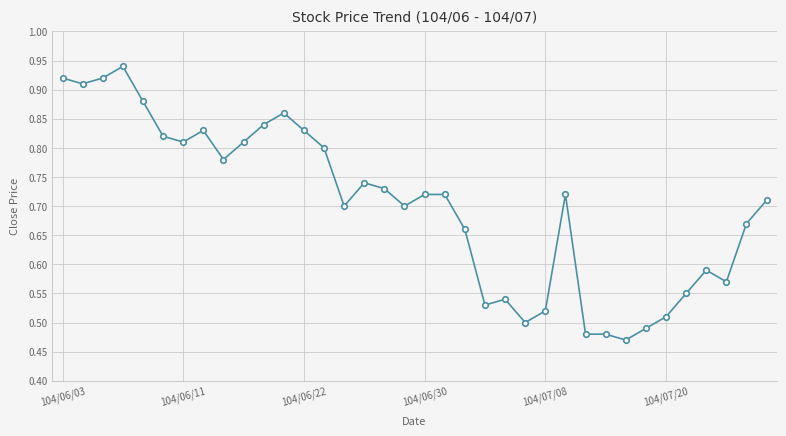

What is the difference between the second highest and second lowest values?

0.4